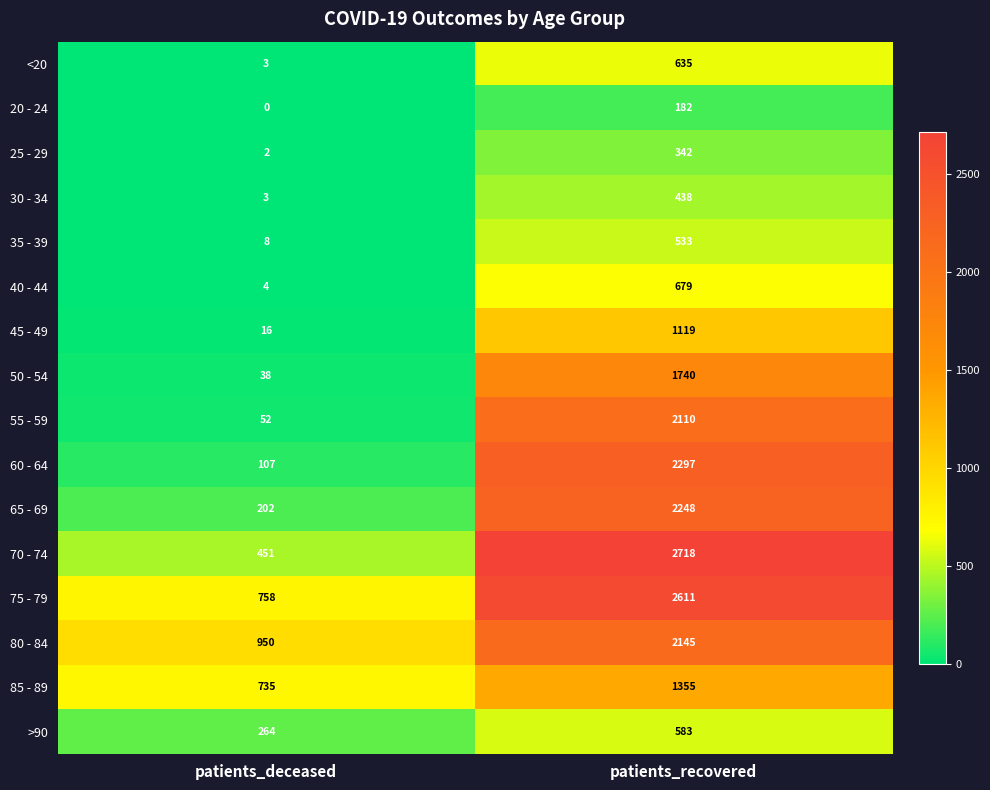

Which category has the lowest value in the 55 - 59 series?

patients_deceased